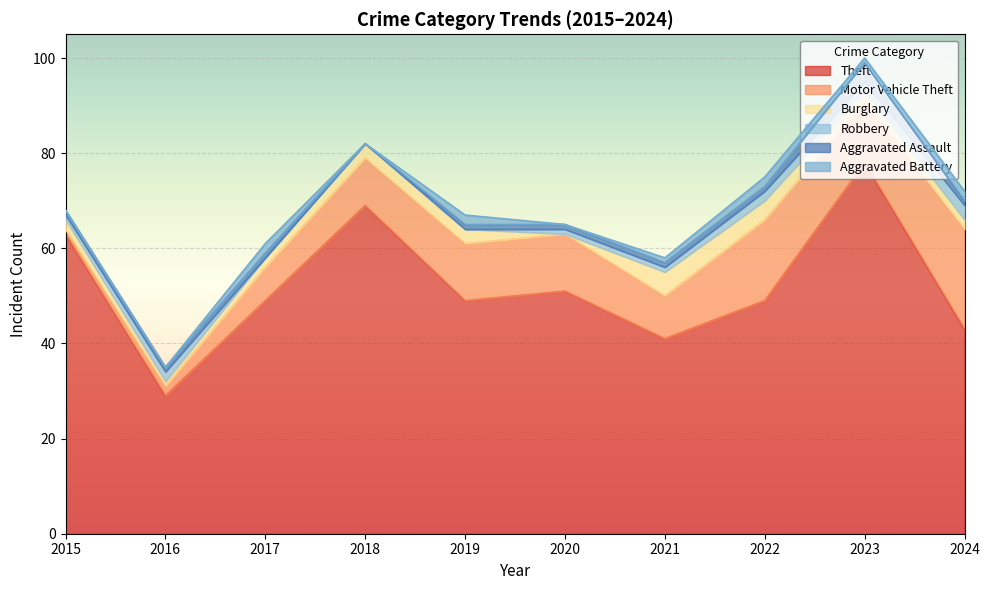

True or false: Aggravated Battery has more than 1 points higher than both neighbors.

True